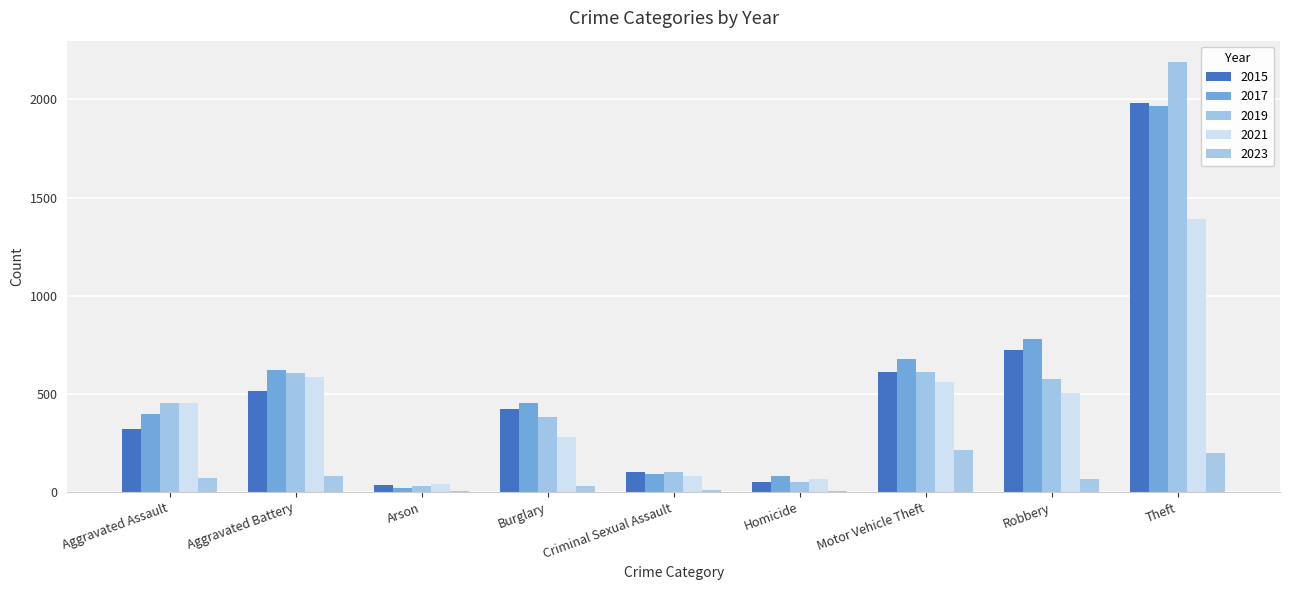

At which category is the sum across all series the highest?

Theft